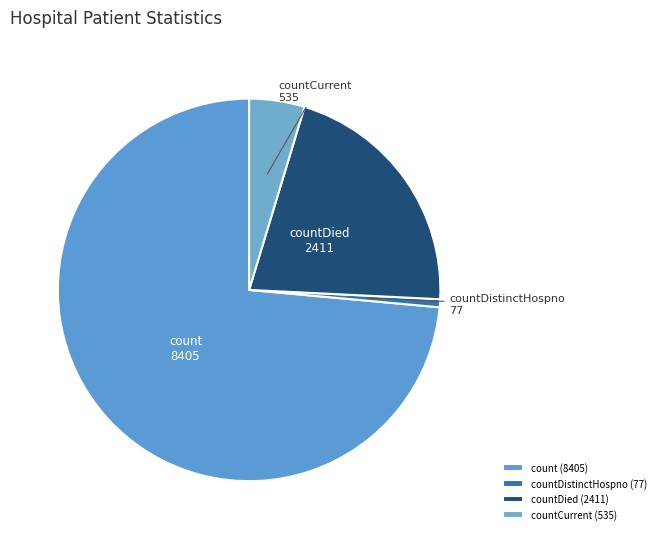

Is there a majority slice in this chart?

Yes